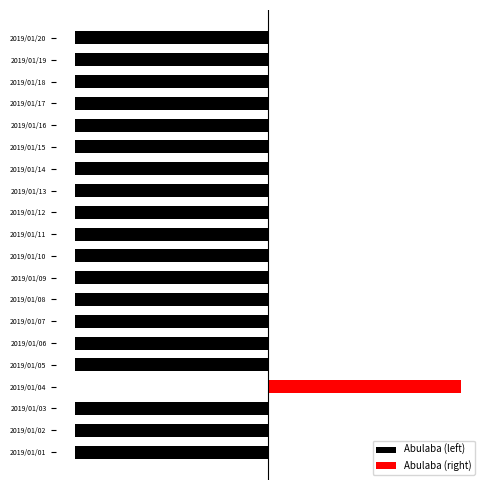

The Abulaba (left) series shows -89 at 2019/01/13. True or false?

False